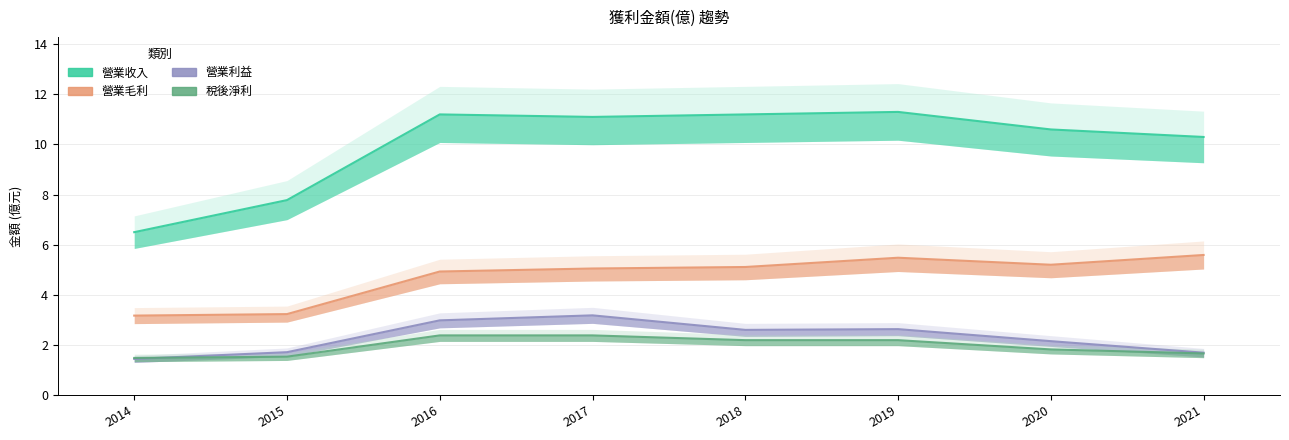

Is it true that 營業收入 equals 4.0 at 2014?

False